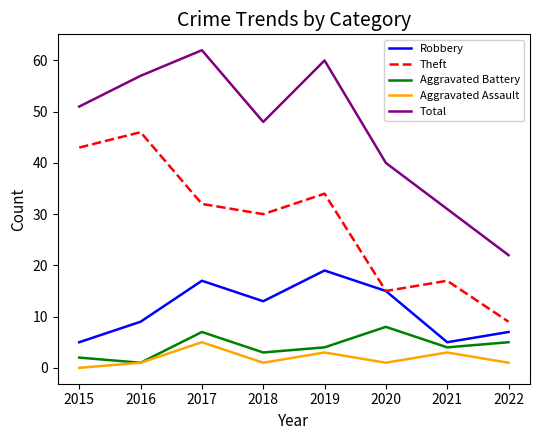

Does the chart have visible grid lines?

No